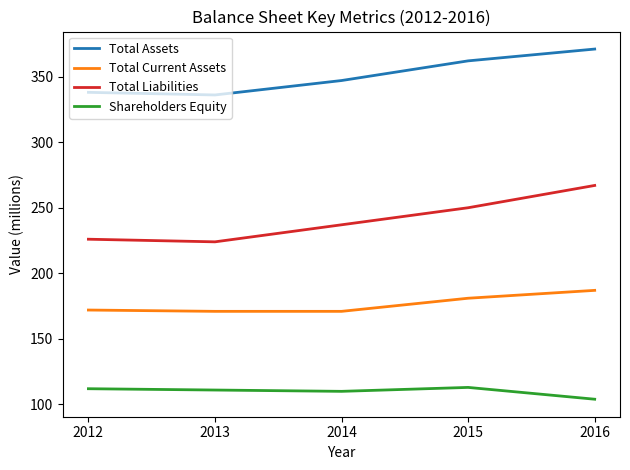

List the series in order of their peak value, highest first.

Total Assets, Total Liabilities, Total Current Assets, Shareholders Equity